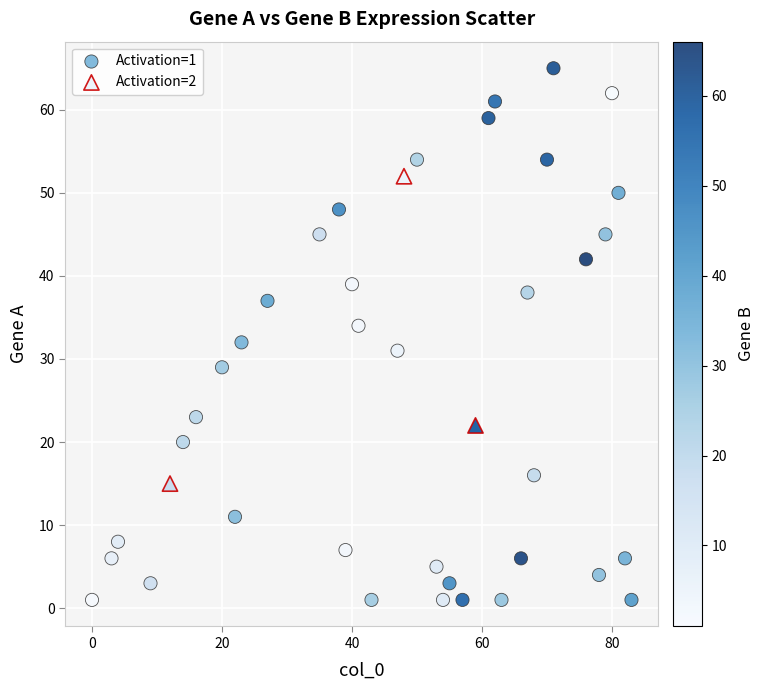

Which series has the widest spread of Y values?

Activation=1